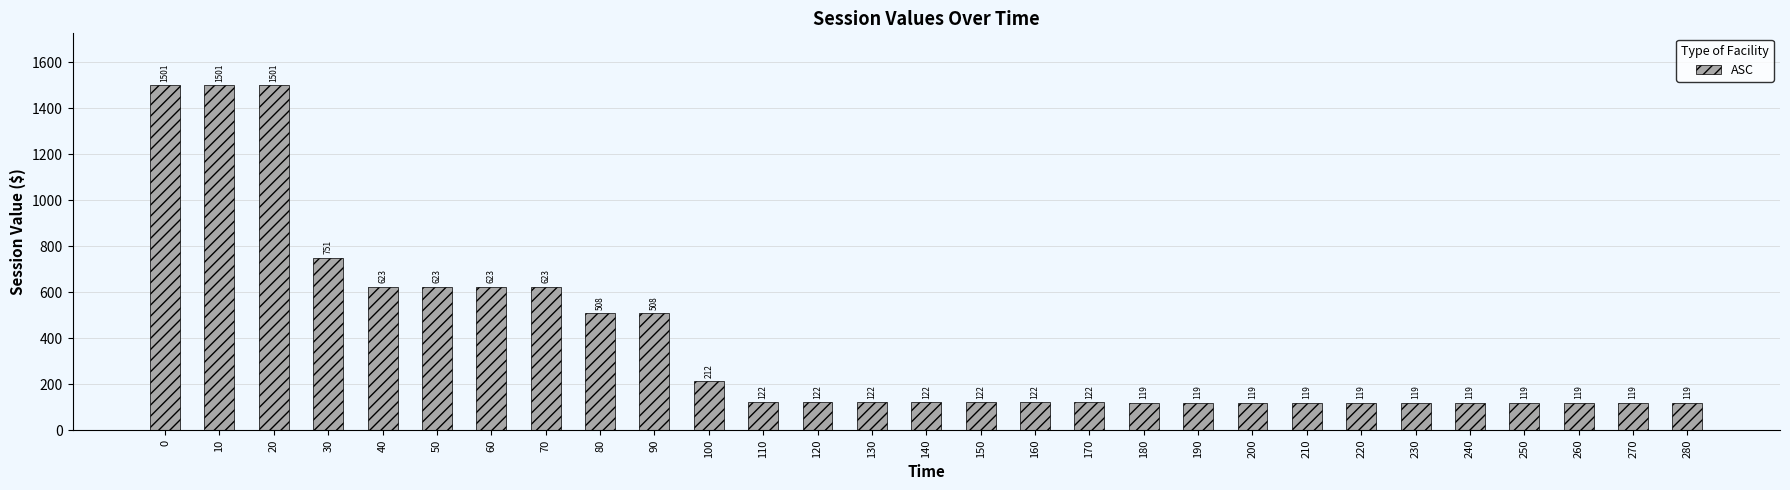

What is the change in value from 110 to 280?

-3.1